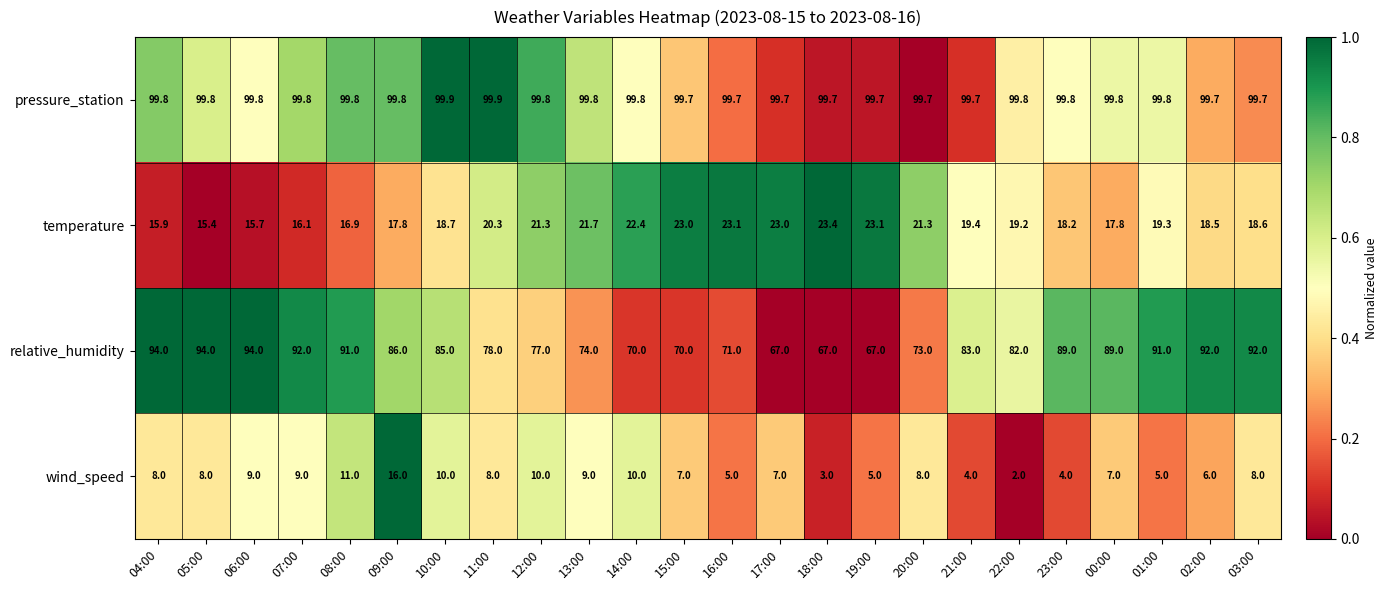

What is the difference between the second highest and minimum values in the temperature series?

7.7